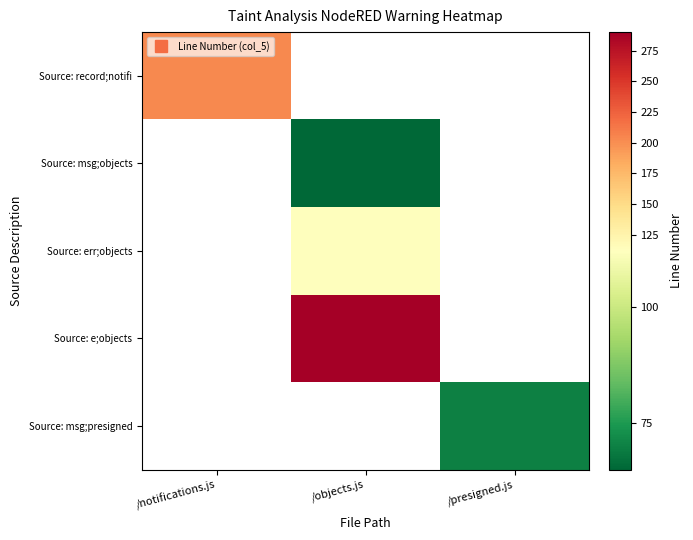

What is the greatest value displayed?

290.0